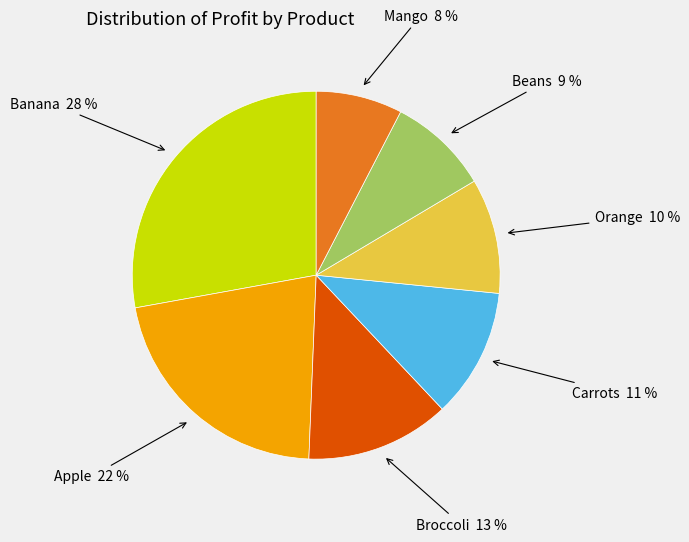

Does Carrots account for over 50% of the chart?

No